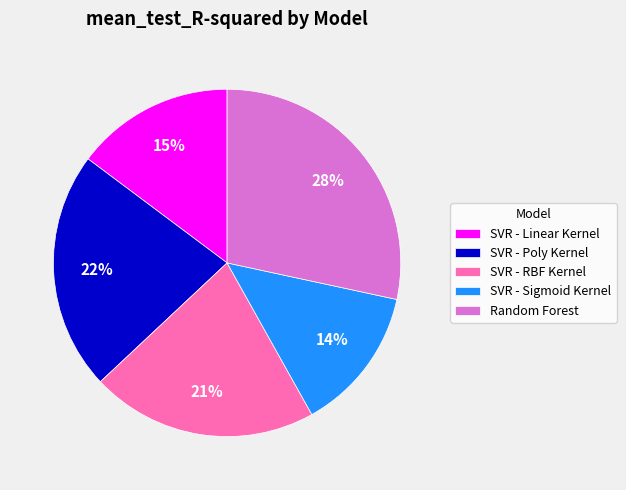

How many segments does this pie chart have?

5